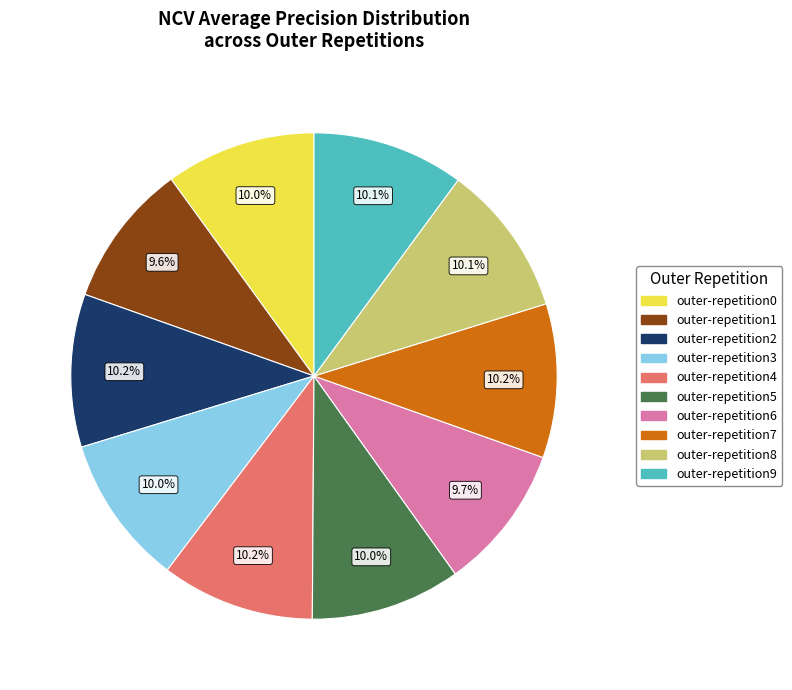

Count the number of slices in the pie.

10